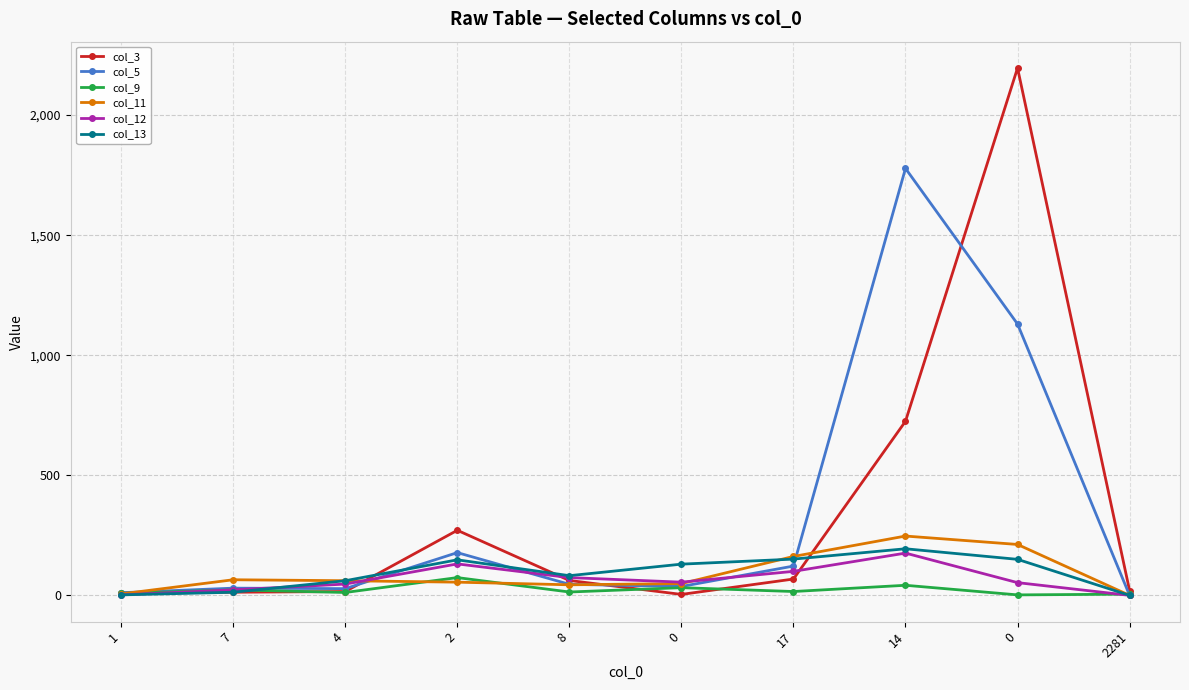

What are all the series names shown in the legend?

col_3, col_5, col_9, col_11, col_12, col_13